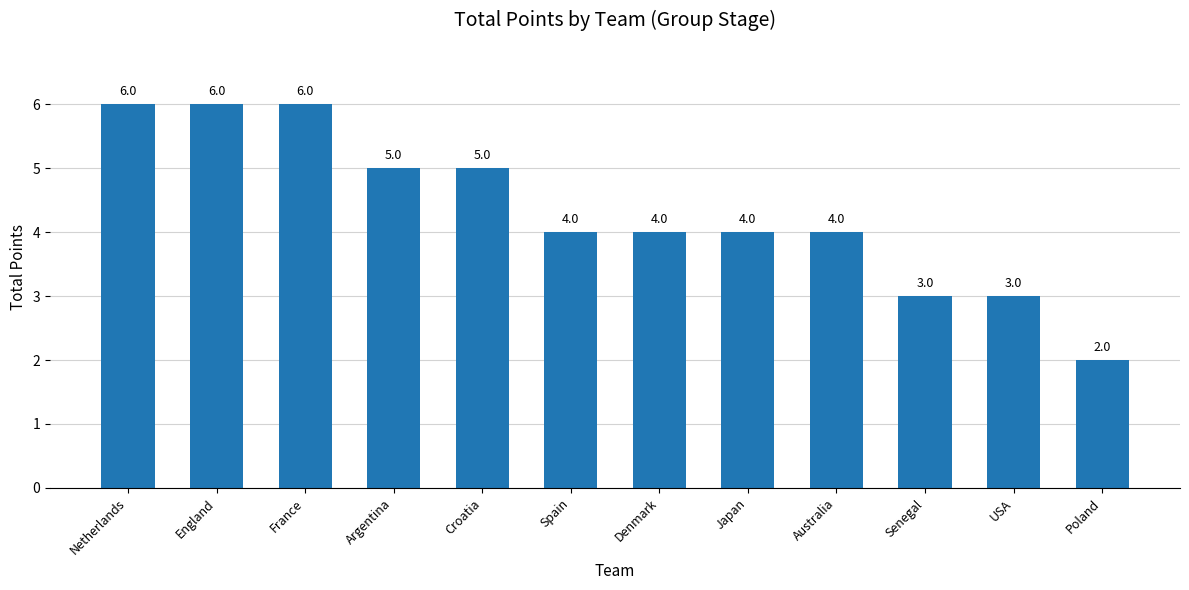

Reading left to right, extract all data points from this chart.

6	6	6	5	5	4	4	4	4	3	3	2